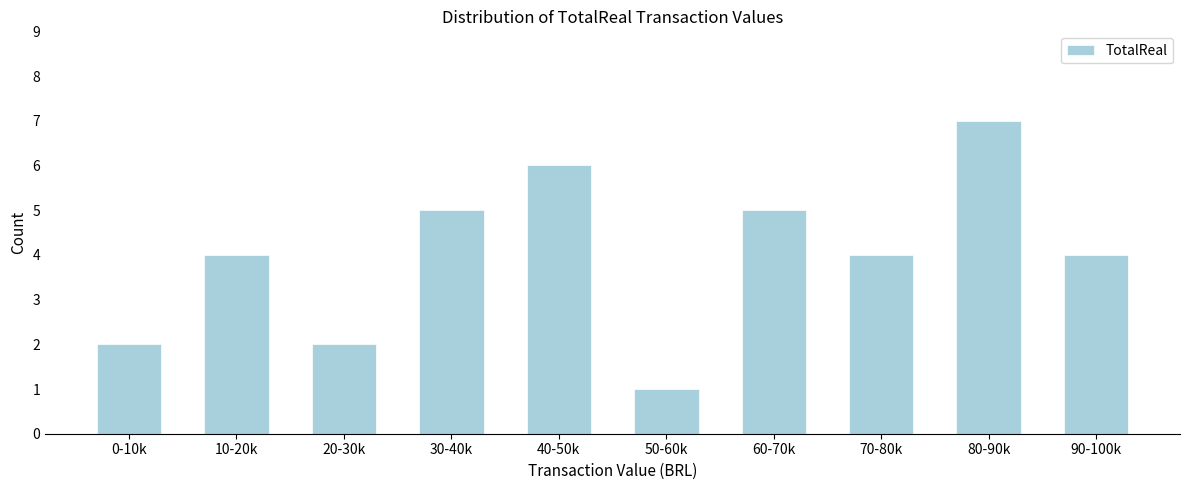

Reading left to right, list all the values displayed in this chart.

2	4	2	5	6	1	5	4	7	4